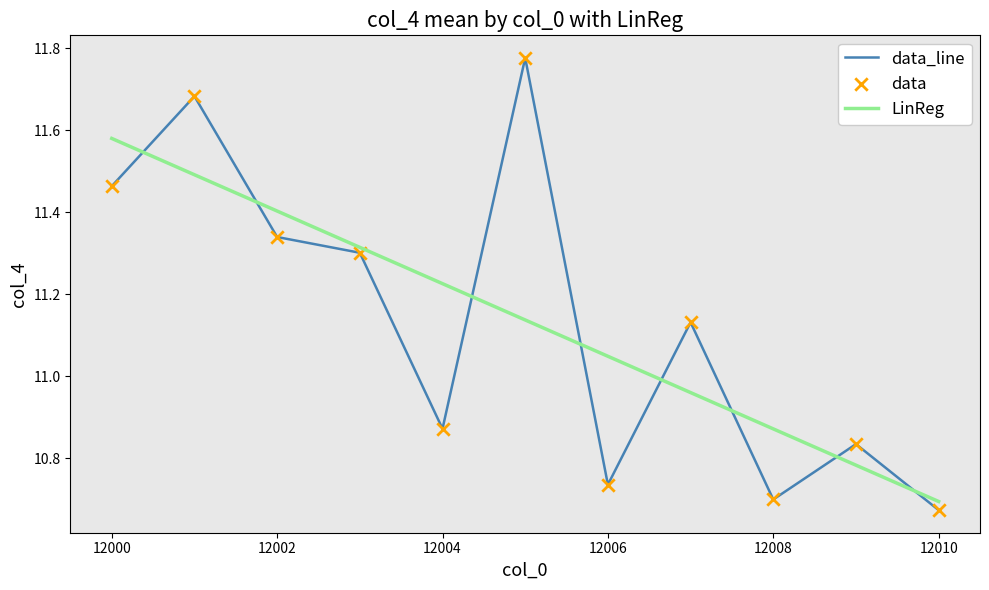

Which series has the largest range (max minus min)?

data_line